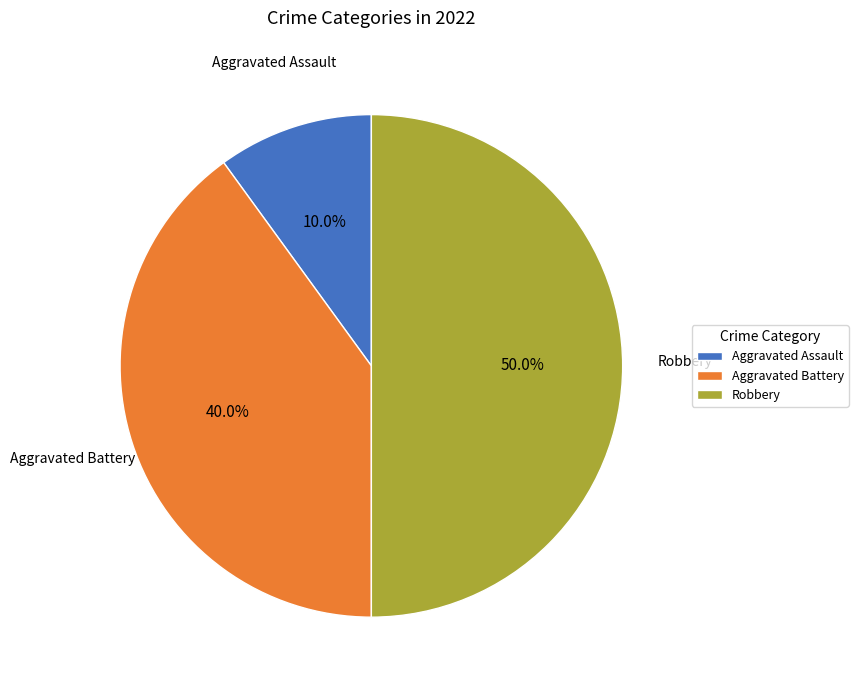

Which category has the biggest portion of the pie?

Robbery